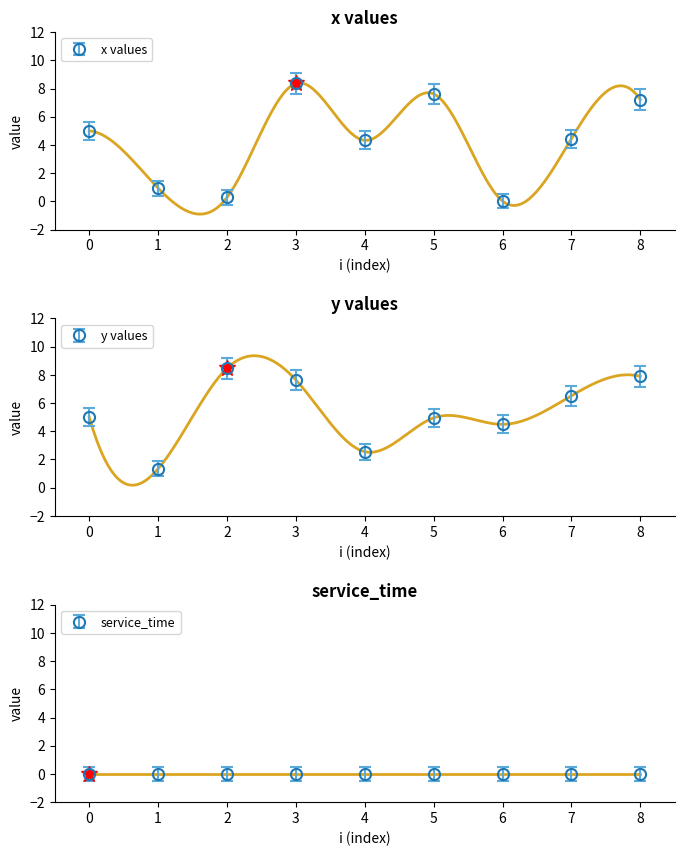

Which category has the highest value across all series?

2